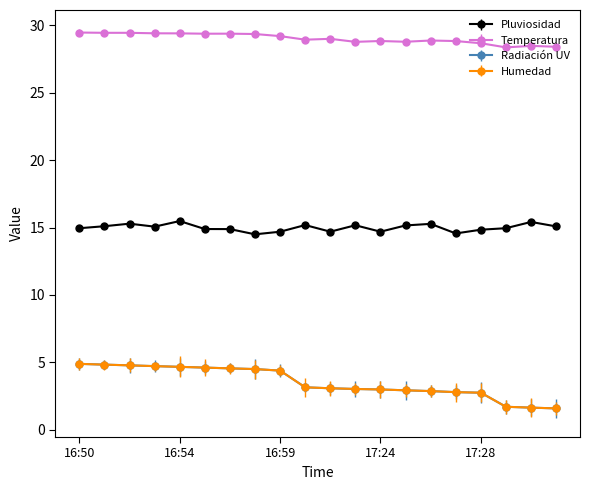

What are all the series names shown in the legend?

Pluviosidad, Temperatura, Radiación UV, Humedad